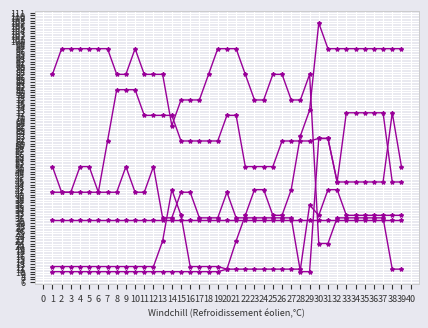

Is it true that col_25 equals 32 at 33?

True